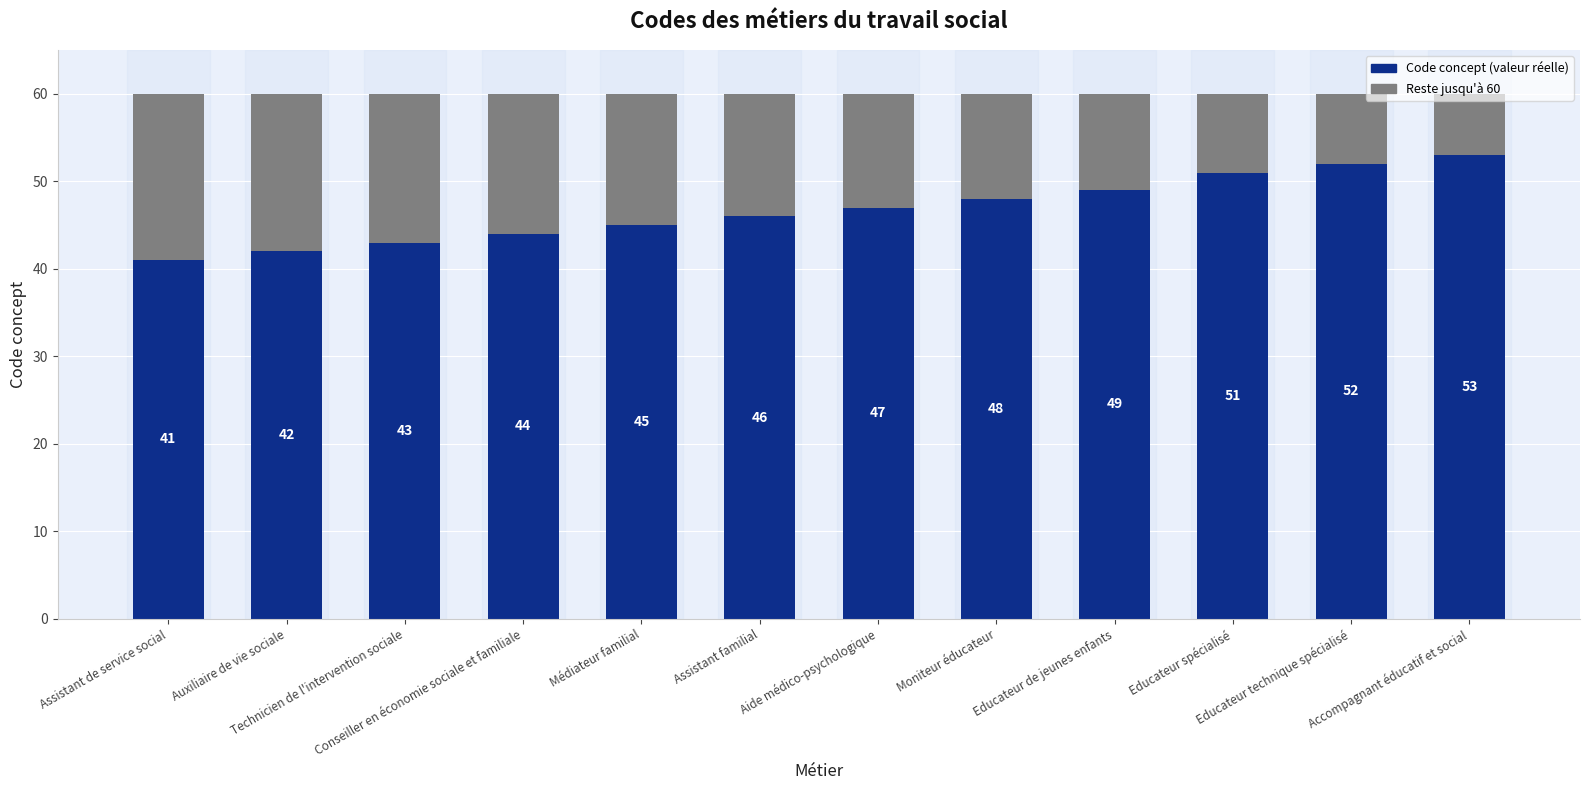

What is the total value across all series at Educateur technique spécialisé?

60